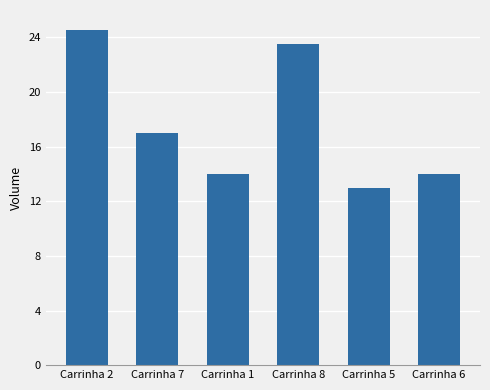

The value at Carrinha 8 is 11.2. True or false?

False